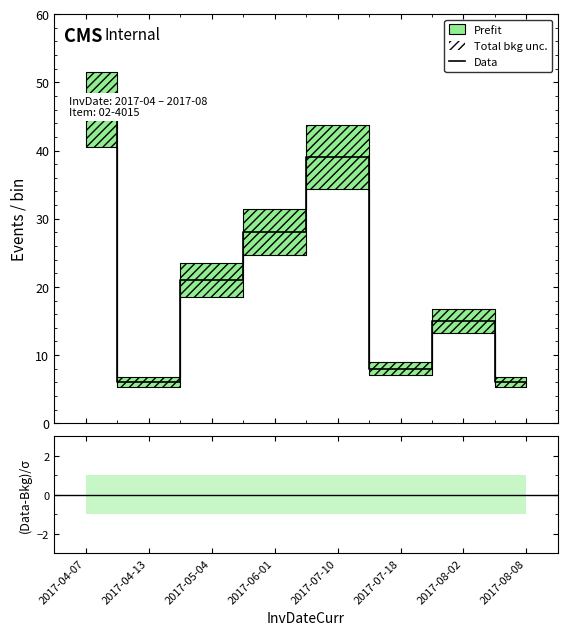

List the labels in order of value, largest first.

2017-04-07, 2017-07-10, 2017-06-01, 2017-05-04, 2017-08-02, 2017-07-18, 2017-04-13, 2017-08-08